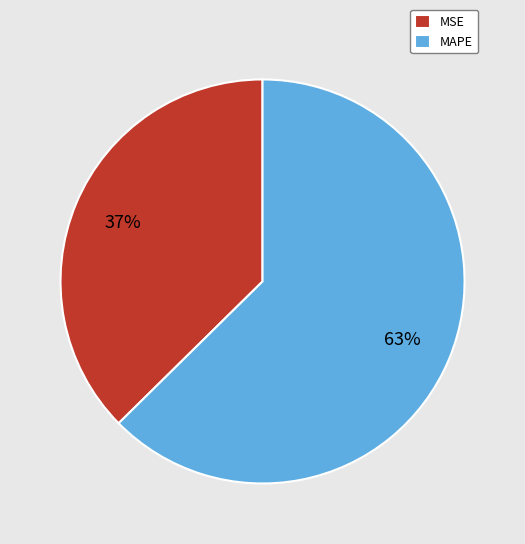

To the nearest percent, what is the combined percentage of MAPE and MSE?

100%